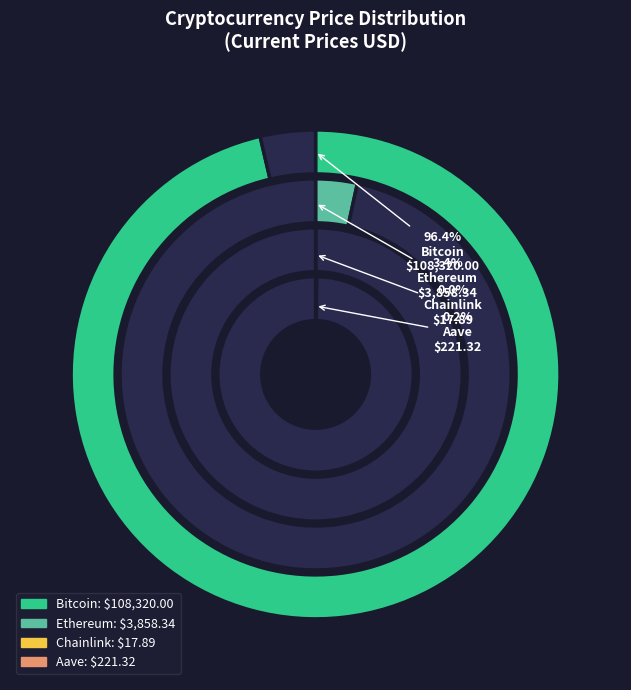

What is the change in value from Ethereum to Chainlink?

-3840.5